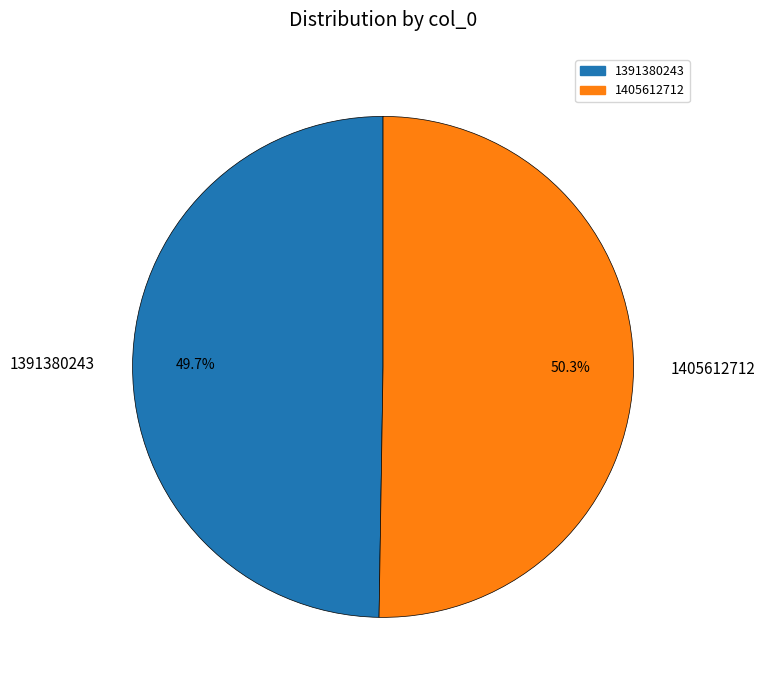

Rank the categories by value from lowest to highest.

1391380243, 1405612712